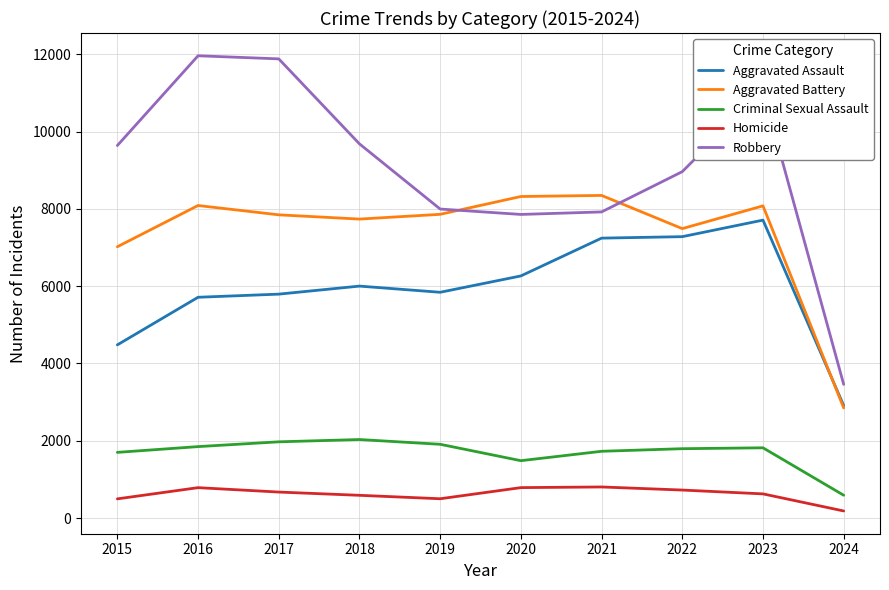

Which series has the largest range (max minus min)?

Robbery